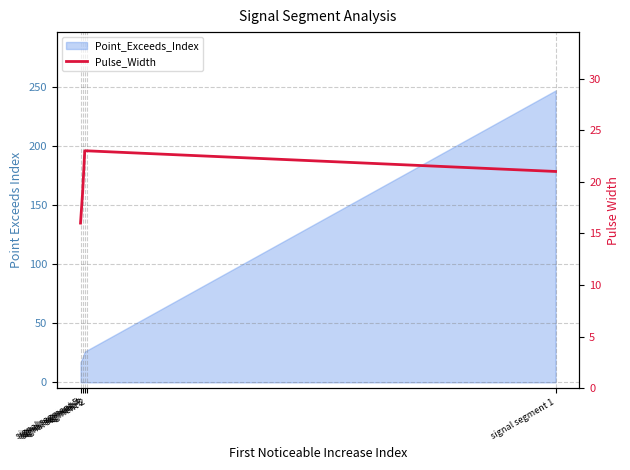

Reading left to right, list all the values displayed in this chart.

signal segment 5=16	signal segment 4=19	signal segment 3=23	signal segment 2=23	signal segment 1=21